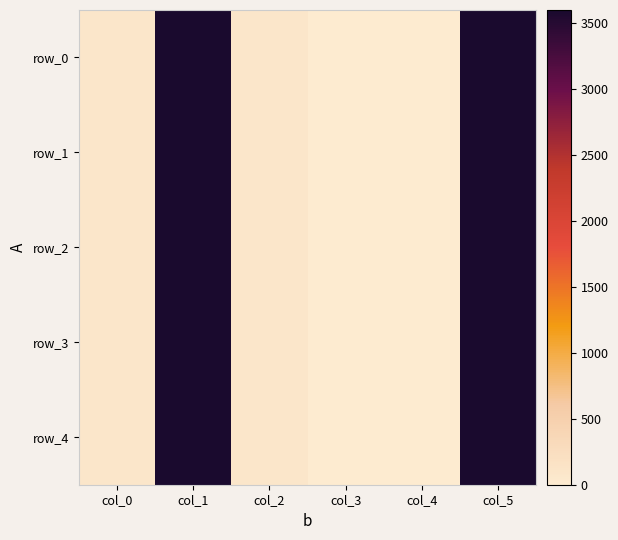

The row_0 series shows 0.0 at col_3. True or false?

True